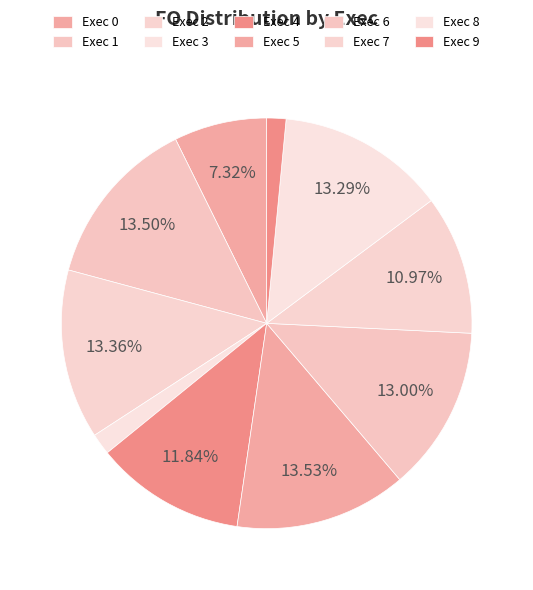

Count the number of slices in the pie.

10